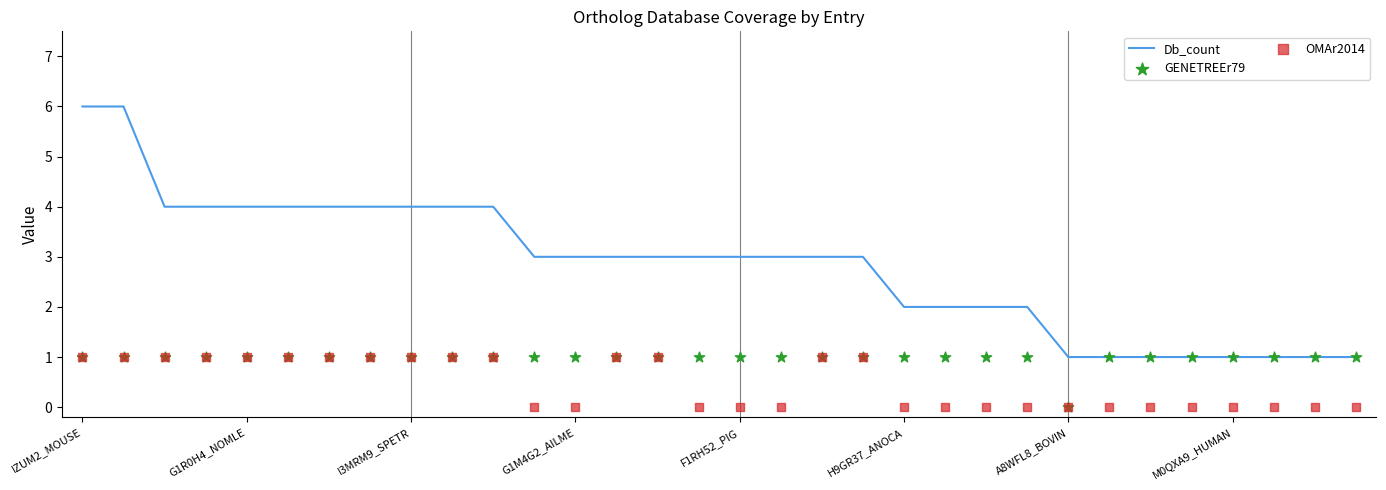

Is it true that Db_count equals 1 at A8WFL8_BOVIN?

True